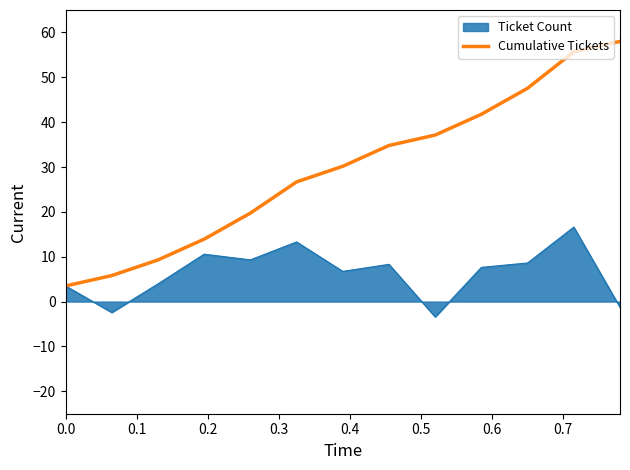

How many lines are shown in the chart?

2